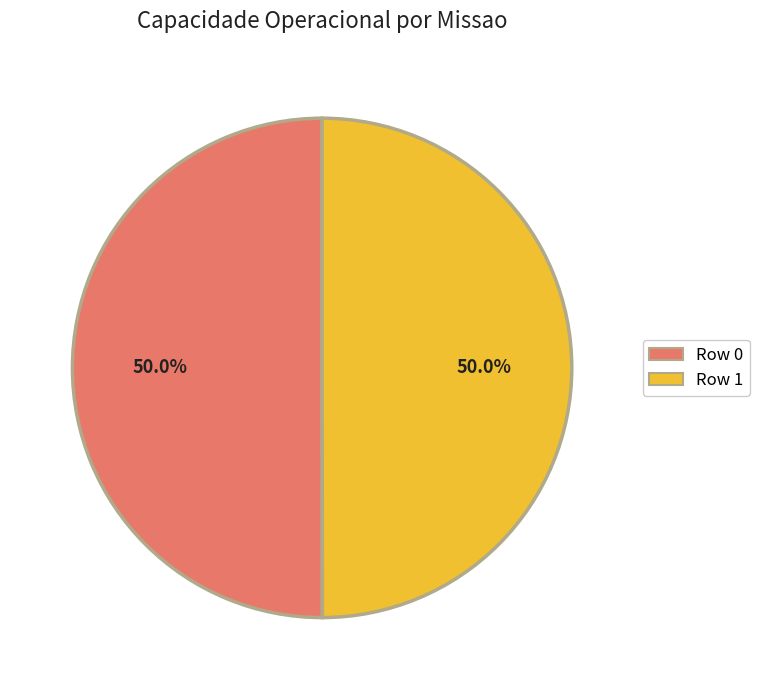

Combined, do Row 0 and Row 1 account for over 50%?

Yes